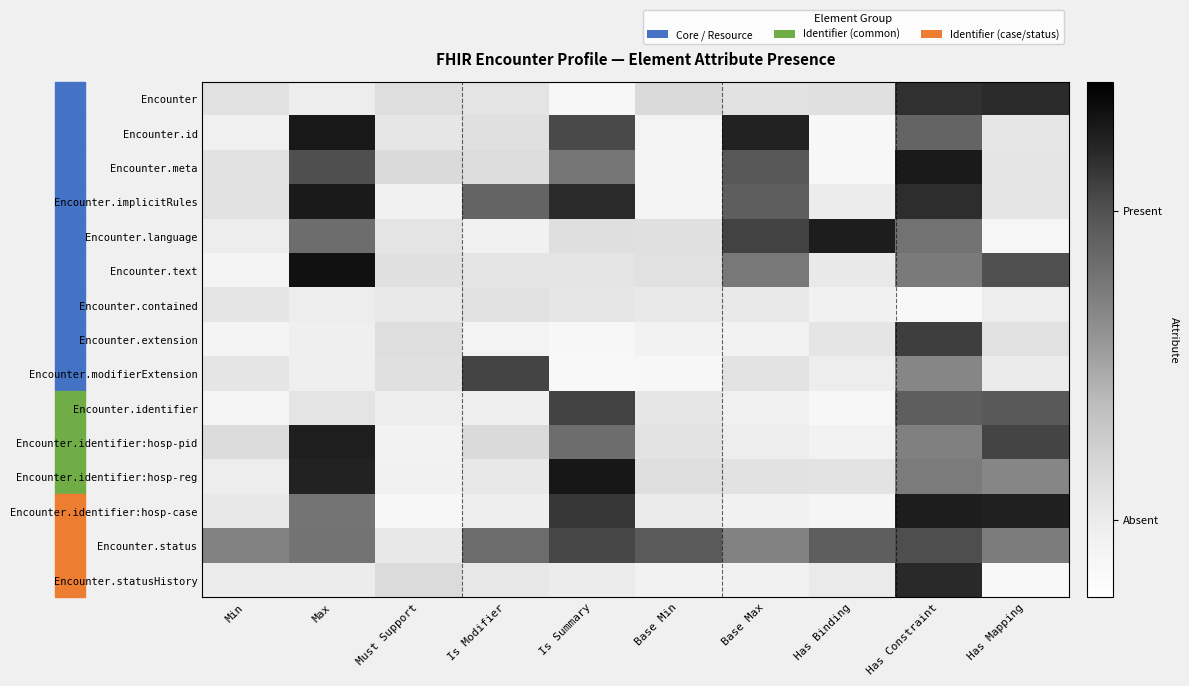

Which label corresponds to the largest value in the chart?

Max